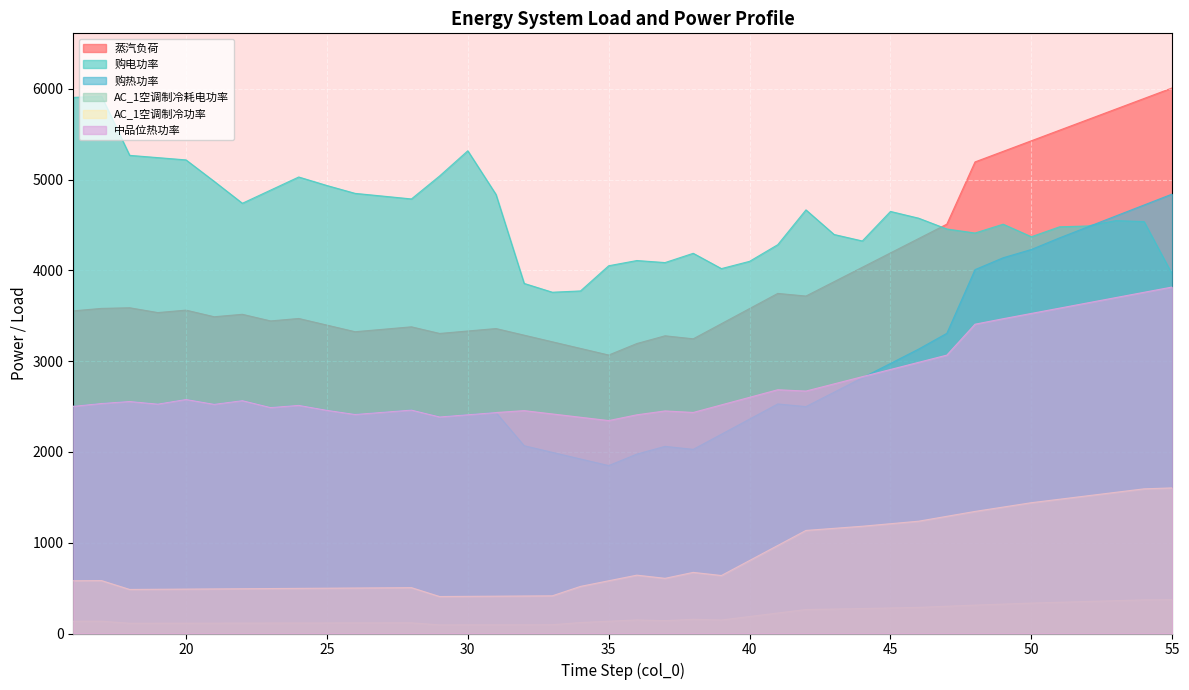

What are all the series names shown in the legend?

蒸汽负荷, 购电功率, 购热功率, AC_1空调制冷耗电功率, AC_1空调制冷功率, 中品位热功率